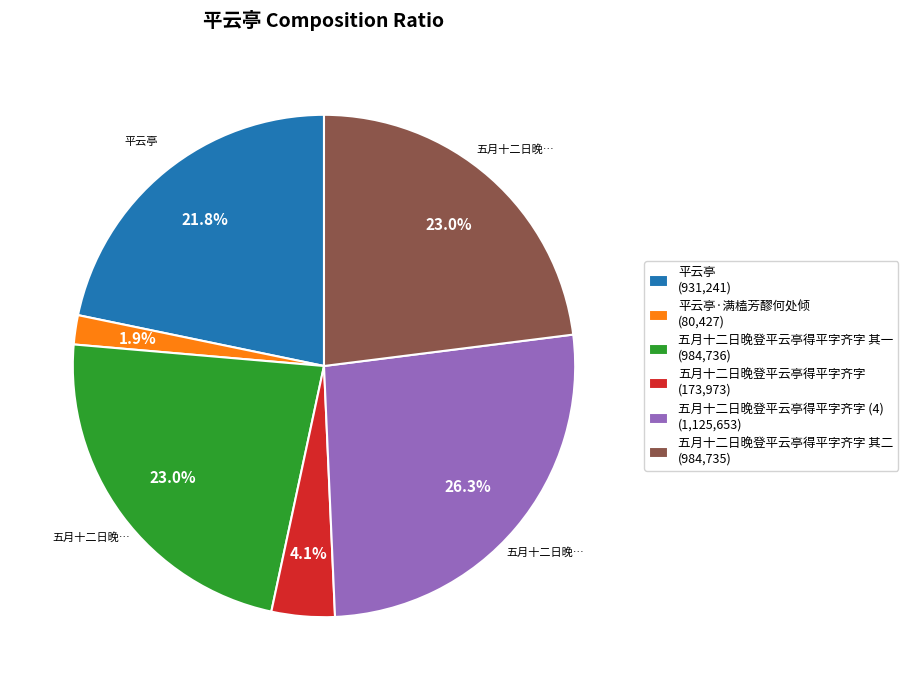

Which has a higher value, 平云亭·满榼芳醪何处倾 (80,427) or 五月十二日晚登平云亭得平字齐字 (4) (1,125,653)?

五月十二日晚登平云亭得平字齐字 (4) (1,125,653)